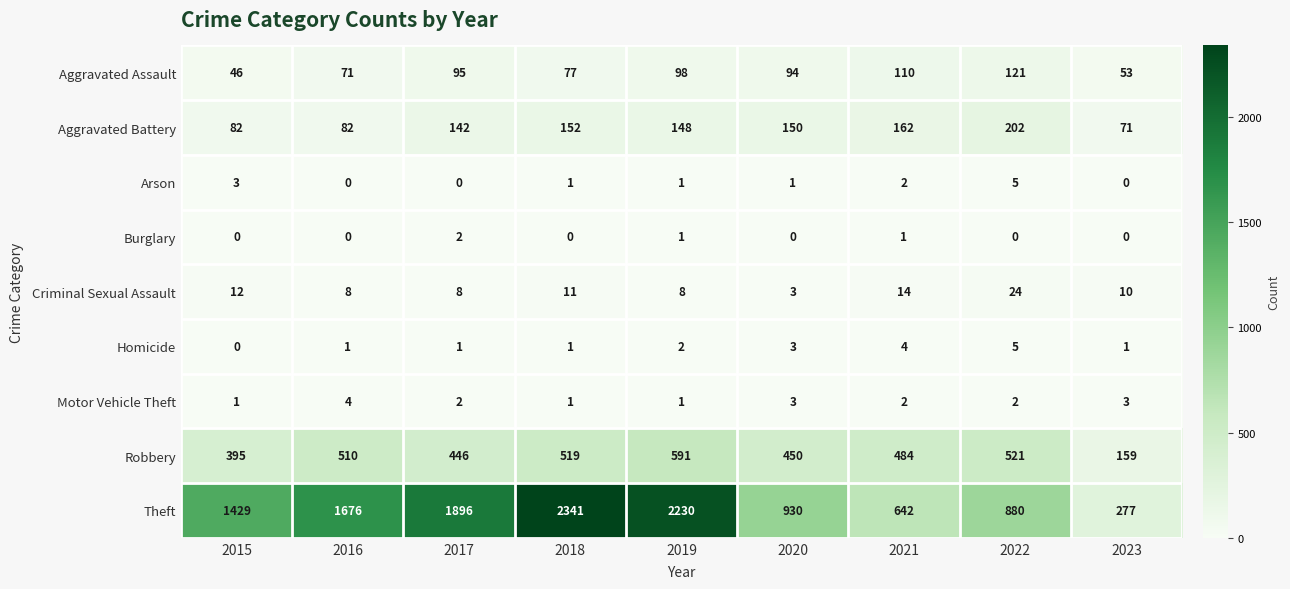

The value of Theft at 2023 is 380. True or false?

False